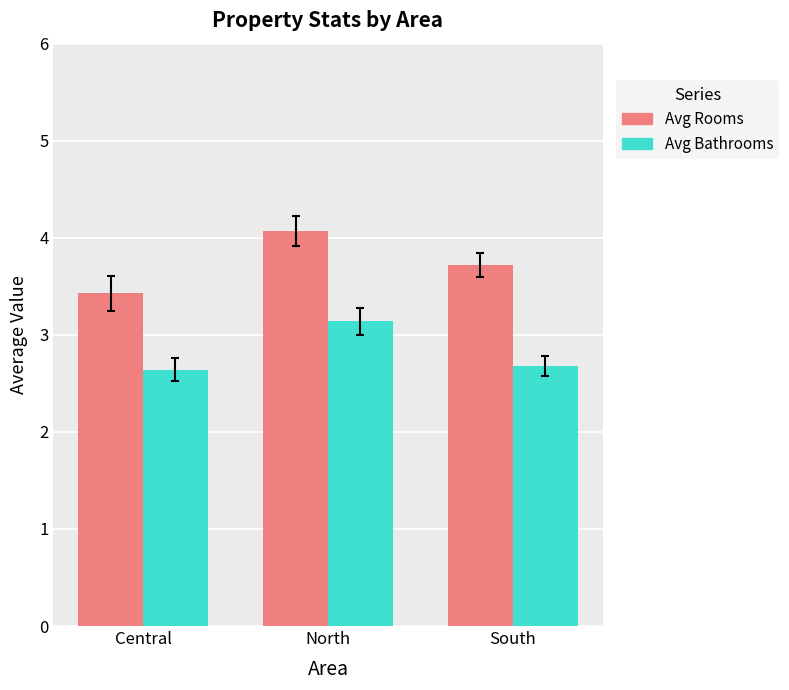

Reading right to left, extract all data points from this chart.

Avg Rooms: South=3.7	North=4.1	Central=3.4
Avg Bathrooms: South=2.7	North=3.1	Central=2.6